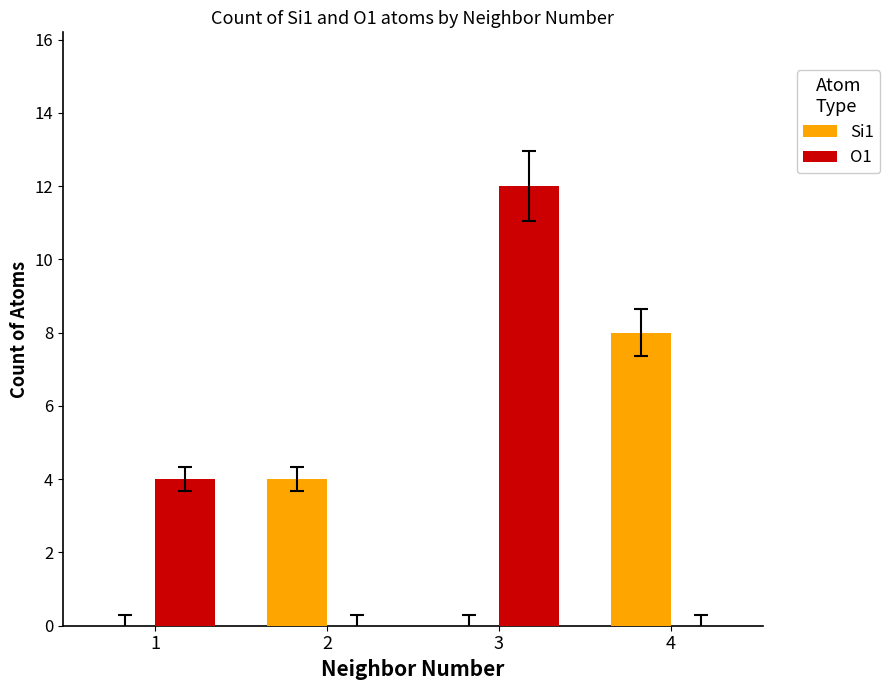

Reading right to left, what are all the values shown in this chart?

Si1: 8	0	4	0
O1: 0	12	0	4